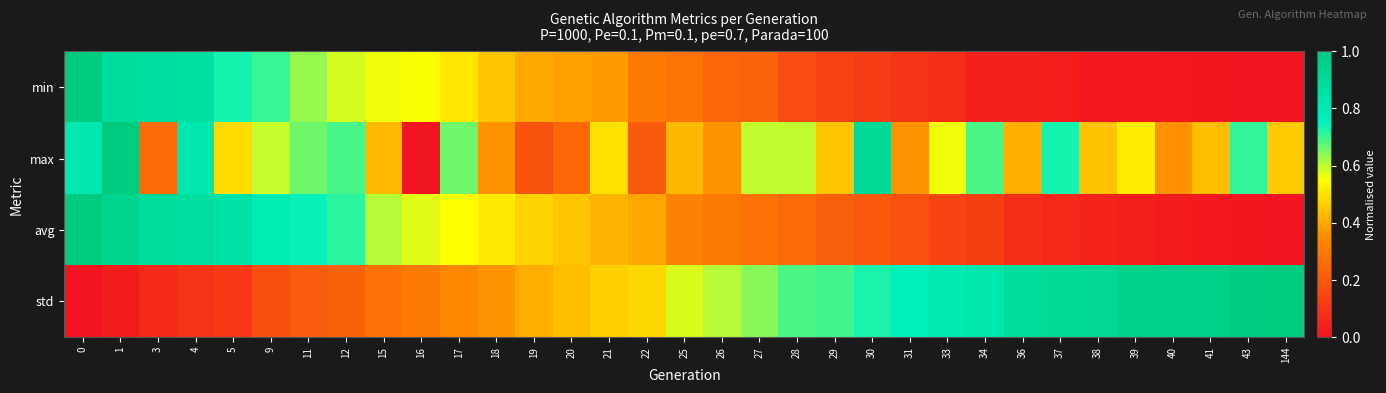

Which series has the largest range (max minus min)?

min